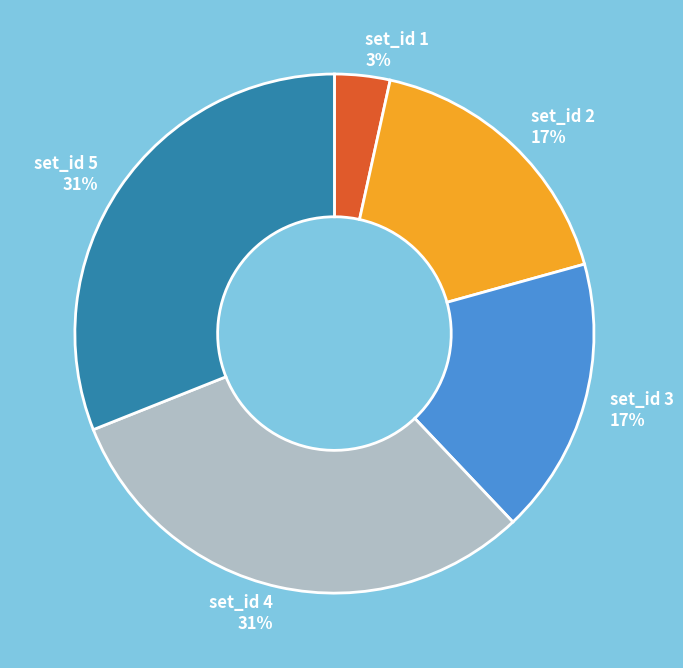

Combined, do set_id 4 and set_id 3 account for over 50%?

No